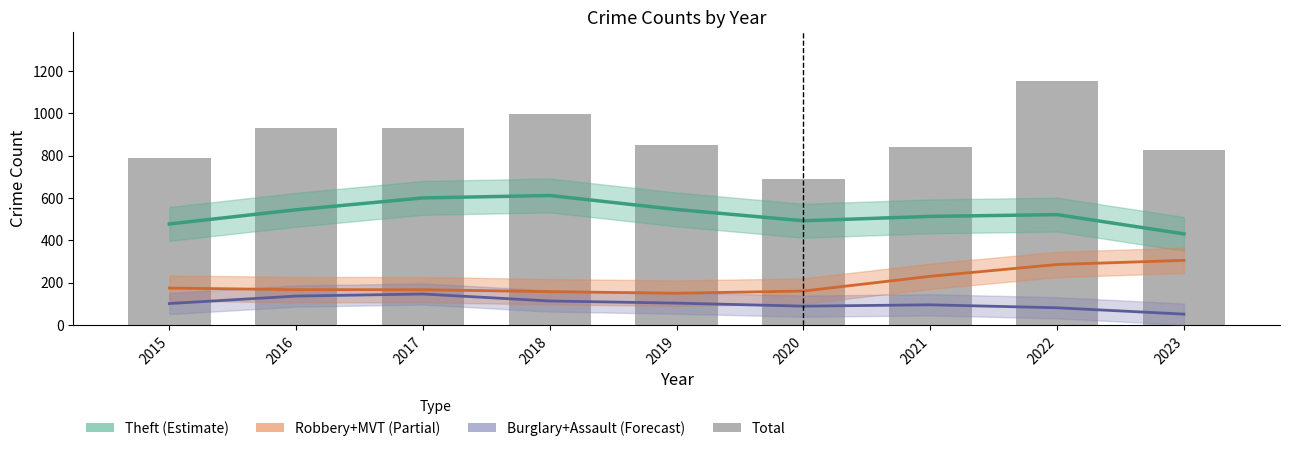

What is the value of the 6th bar from the left?

688